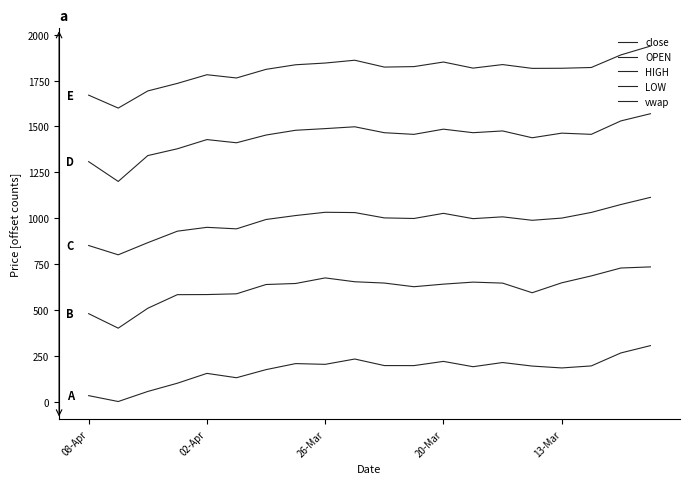

What is the greatest value displayed?

1937.9